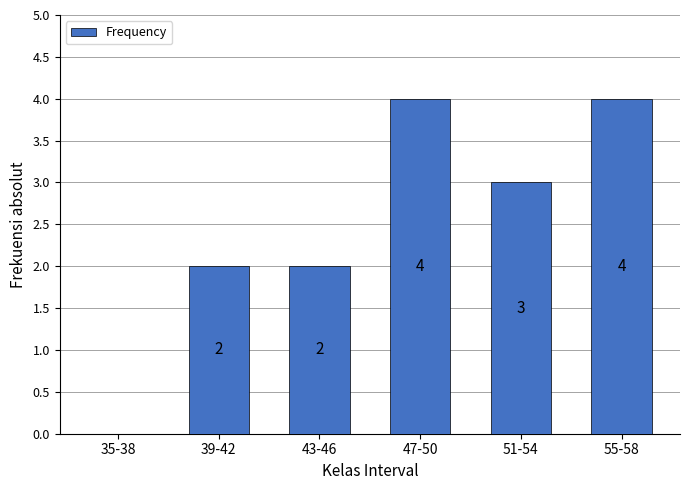

What is the maximum value shown in the chart?

4